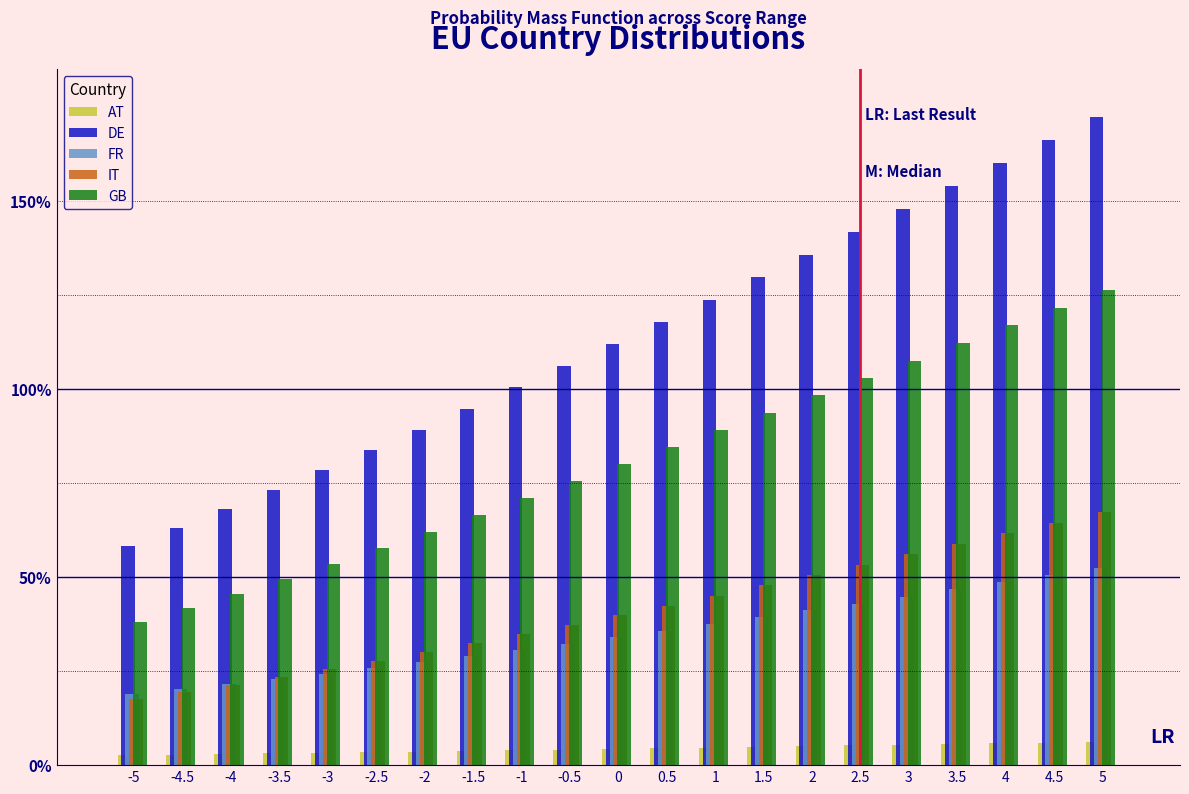

Does the chart contain any negative values?

No